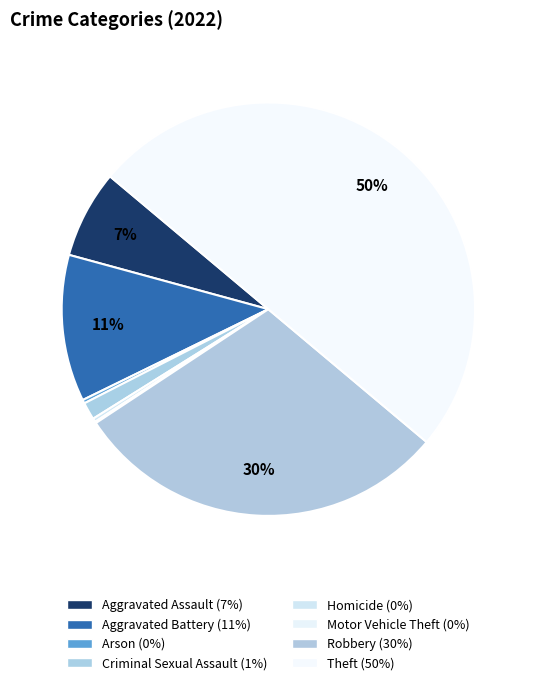

To the nearest percent, what is the combined percentage of Criminal Sexual Assault and Theft?

51%